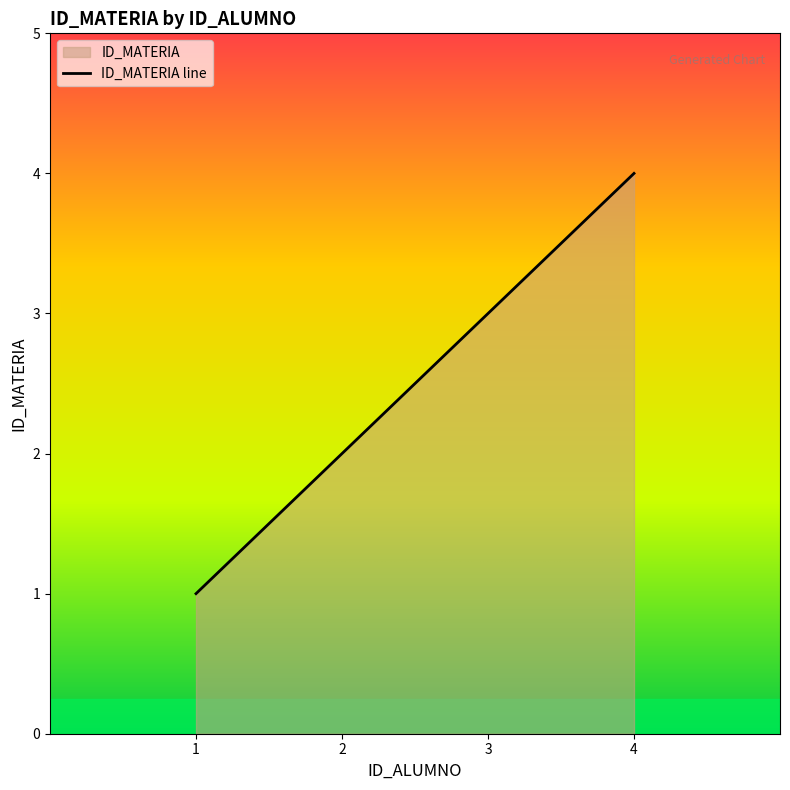

Reading left to right, extract all data points from this chart.

1	2	3	4